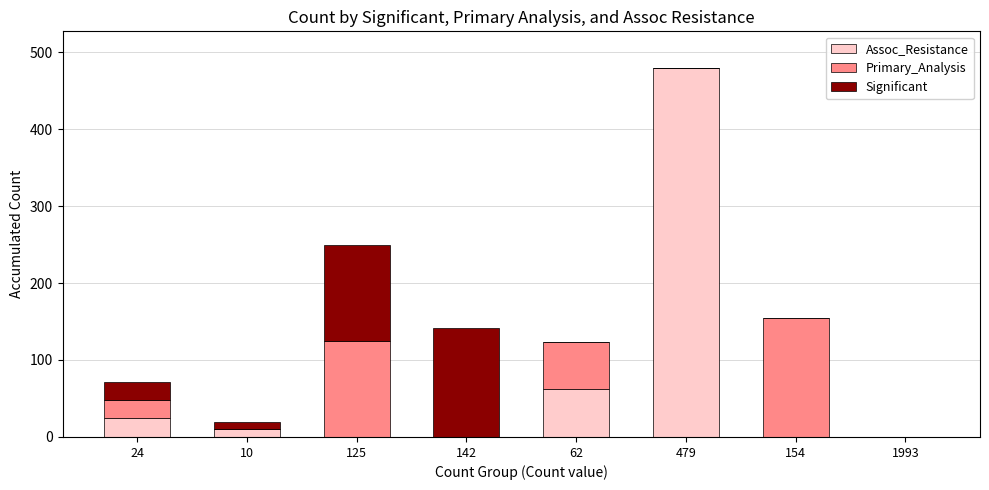

At which category is the sum across all series the highest?

479